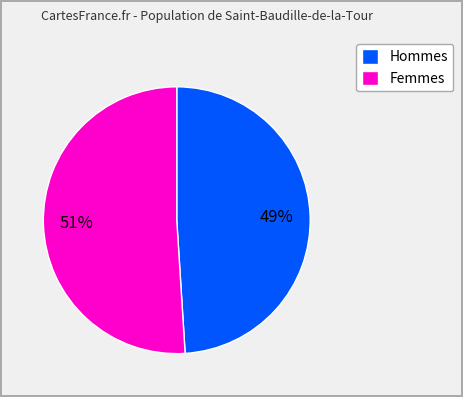

Is it true that Femmes is 51% of the pie?

True